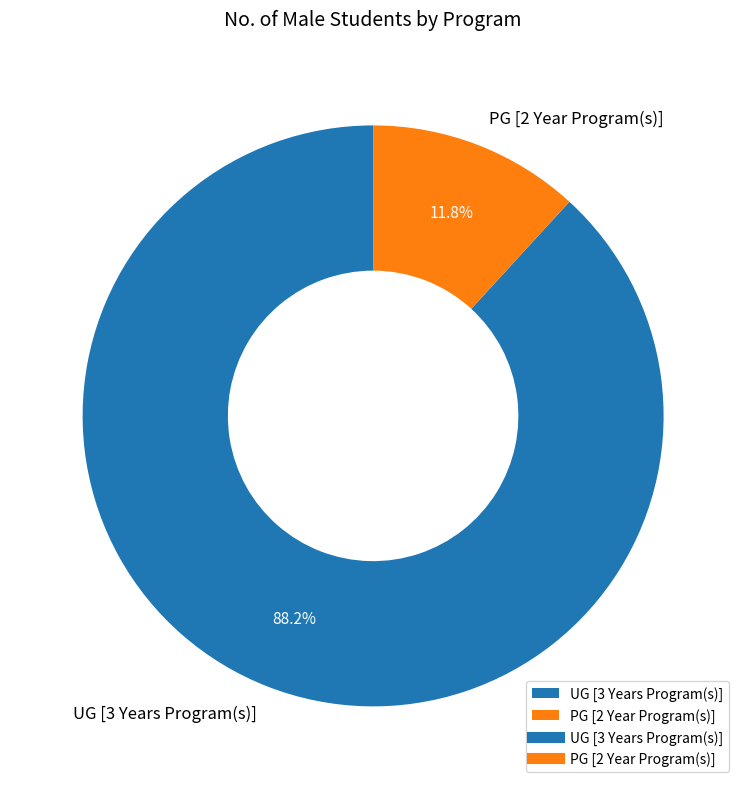

Rank the categories by value from highest to lowest.

UG [3 Years Program(s)], PG [2 Year Program(s)]